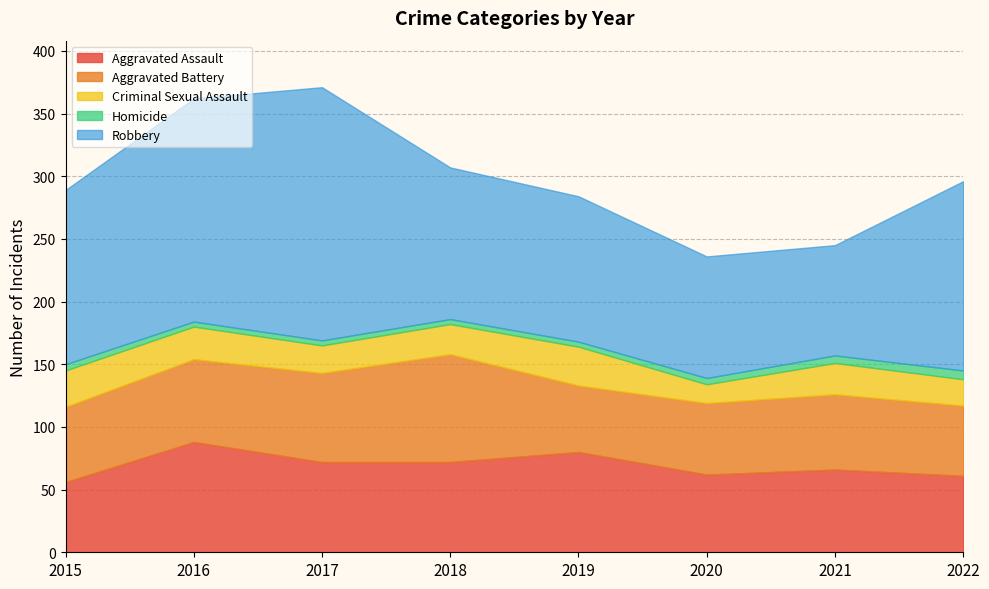

Does the chart display data point markers on the line(s)?

No